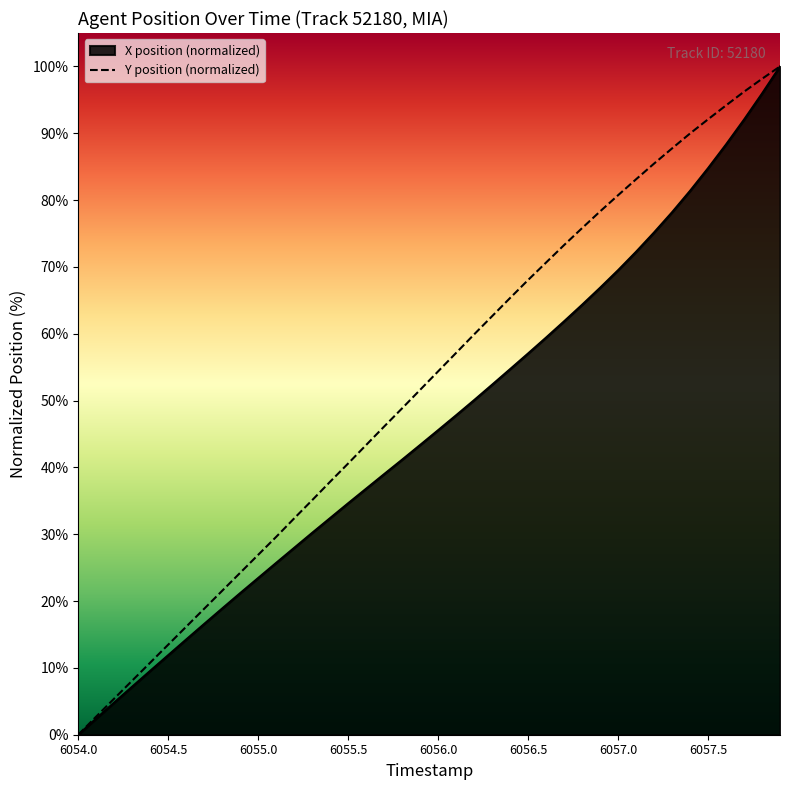

Which series has the largest total across all categories?

Y position (normalized)